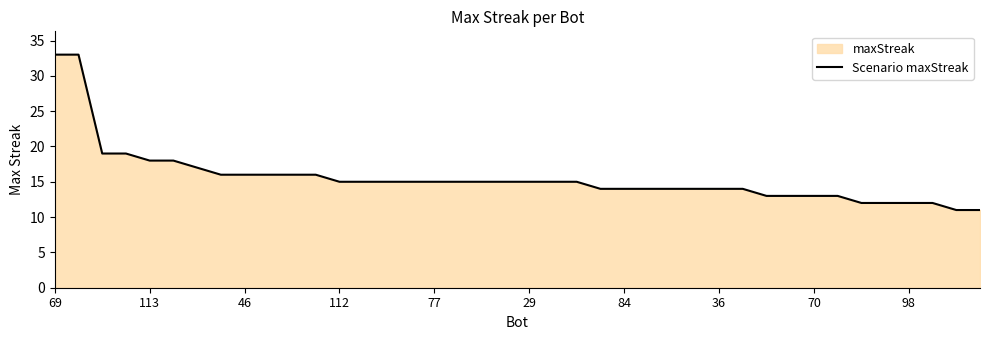

Is it true that the value at 36 is 6?

False